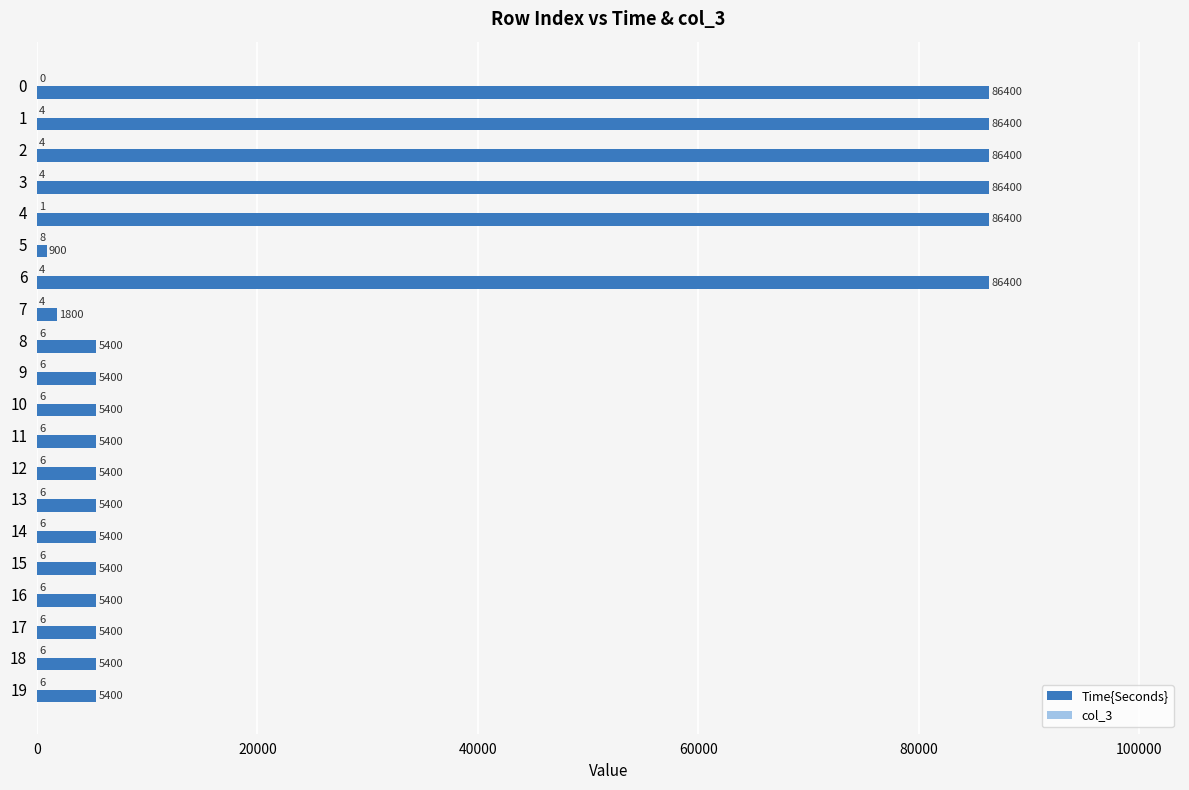

What is the maximum value for Time{Seconds}?

86400